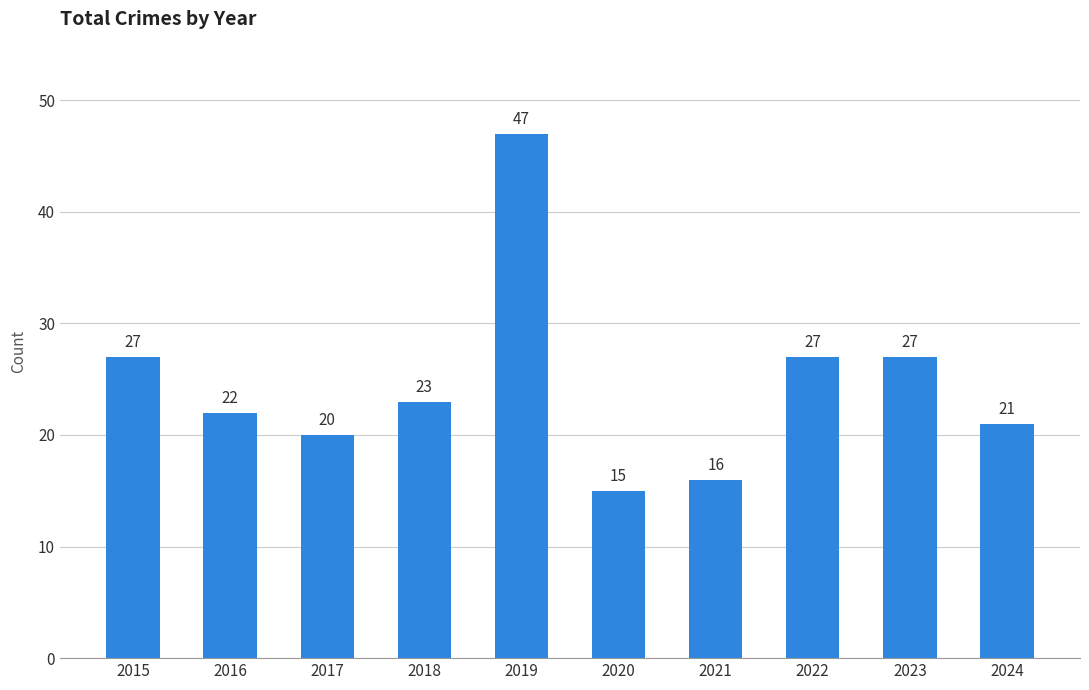

Reading left to right, what are all the values shown in this chart?

2015=27	2016=22	2017=20	2018=23	2019=47	2020=15	2021=16	2022=27	2023=27	2024=21